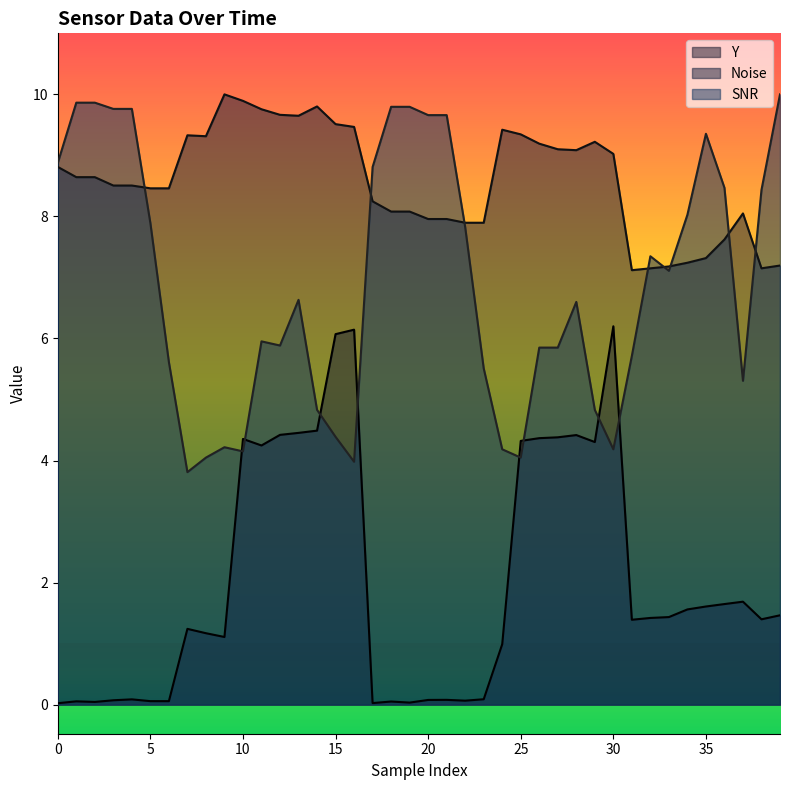

What are all the series names shown in the legend?

Y, Noise, SNR